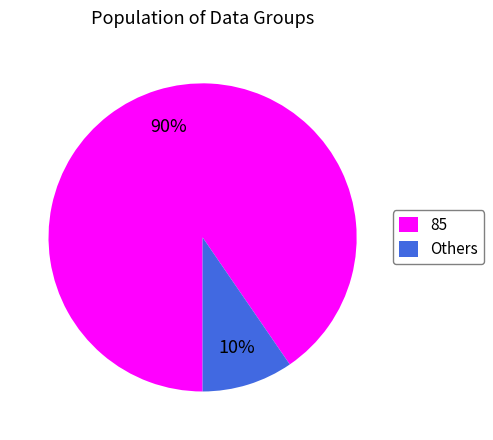

True or false: Others accounts for 10% of the total.

True